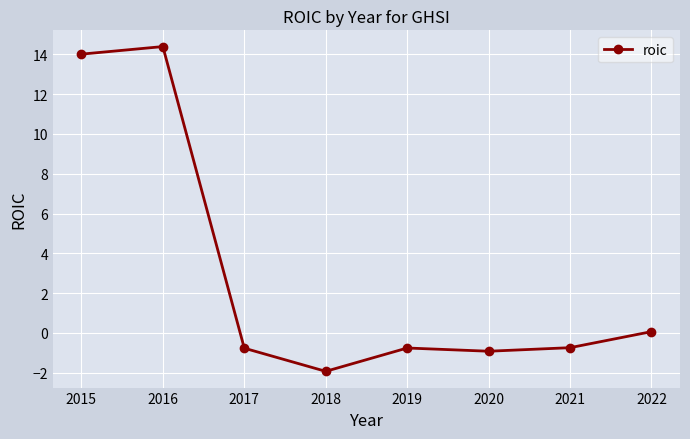

Is it true that the value at 2020 is -0.2?

False